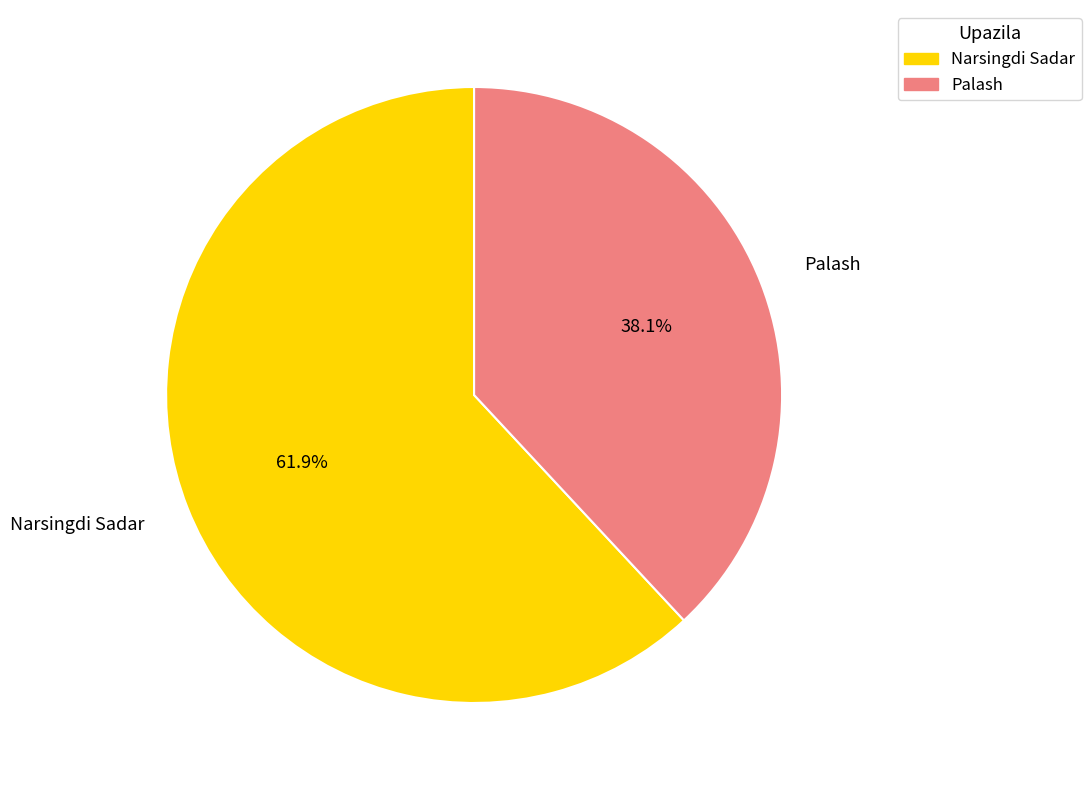

Which slice represents more than half of the pie?

Narsingdi Sadar